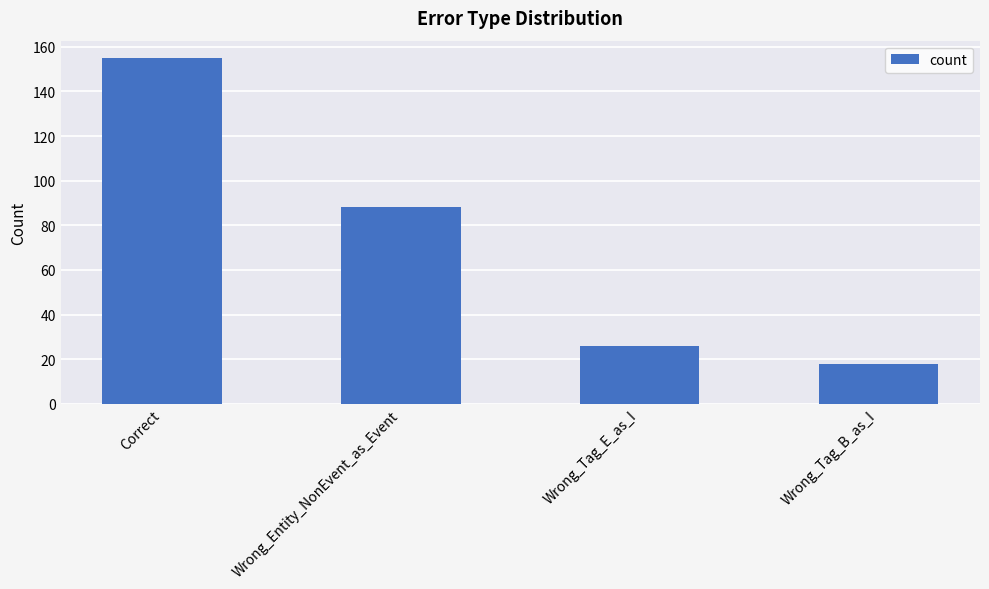

How many bars are there in total?

4